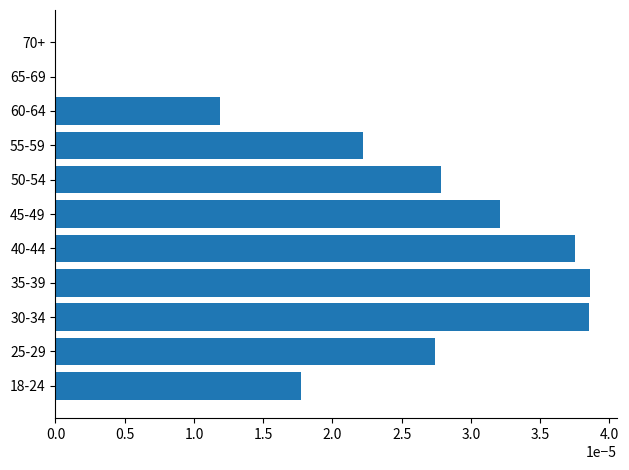

The value at 40-44 is 0.0. True or false?

True